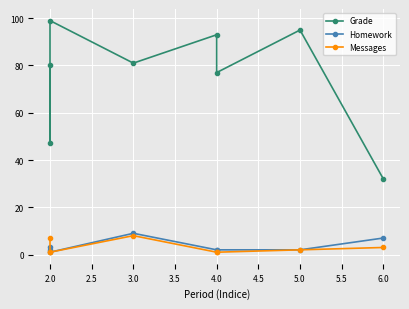

Is the value of Grade at 4.0 greater than the value of Messages at 5.0?

Yes